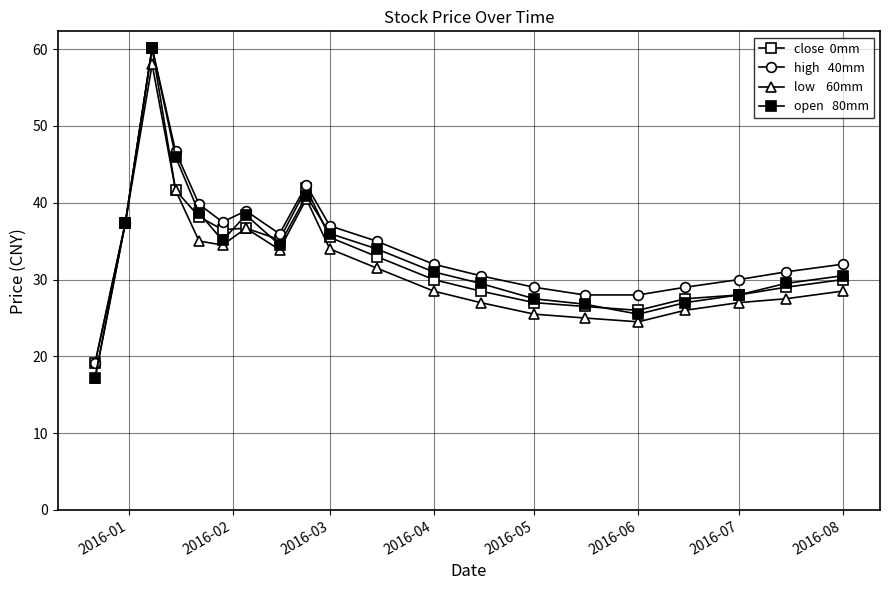

Reading left to right, extract all data points from this chart.

close  0mm: 19.2	37.4	60.2	41.6	38.2	36.5	36.7	35.2	41.9	35.5	33.0	30.0	28.5	27.0	26.5	26.0	27.5	28.0	29.0	30.0
high   40mm: 19.2	37.4	60.2	46.7	39.8	37.5	39.0	36.0	42.3	37.0	35.0	32.0	30.5	29.0	28.0	28.0	29.0	30.0	31.0	32.0
low    60mm: 17.2	37.4	58.0	41.6	35.0	34.5	36.7	33.9	40.5	34.0	31.5	28.5	27.0	25.5	25.0	24.5	26.0	27.0	27.5	28.5
open   80mm: 17.2	37.4	60.2	46.0	38.7	35.1	38.4	34.5	40.9	36.0	34.0	31.0	29.5	27.5	26.8	25.5	27.0	28.0	29.5	30.5